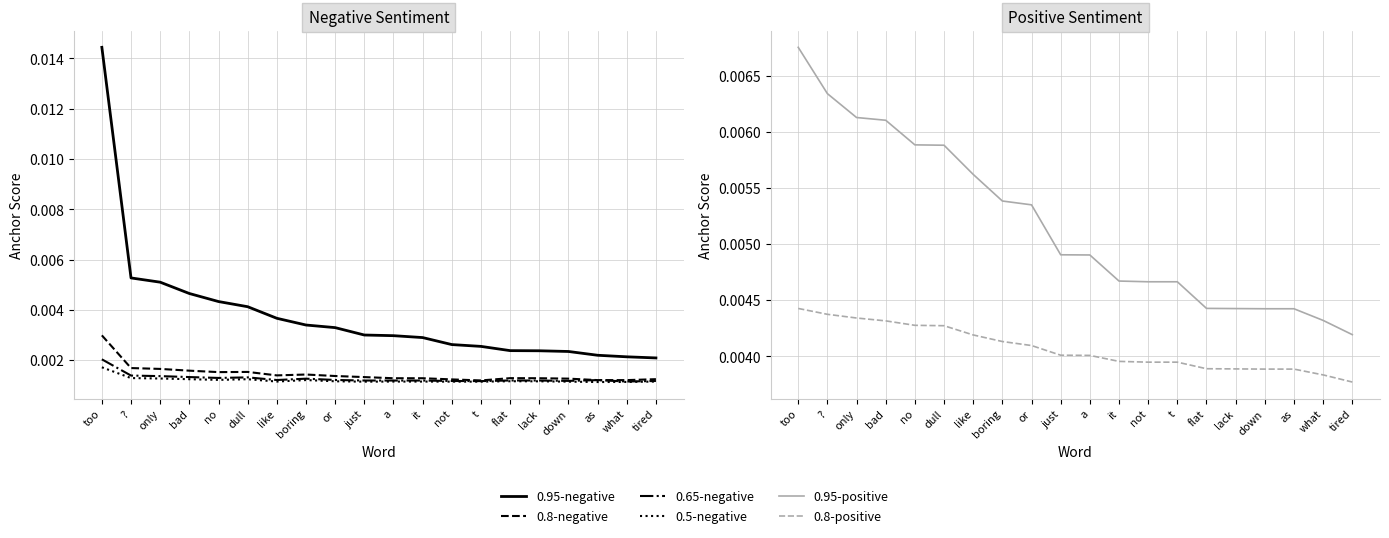

How many 0.5-negative values are between 0 and 1?

20